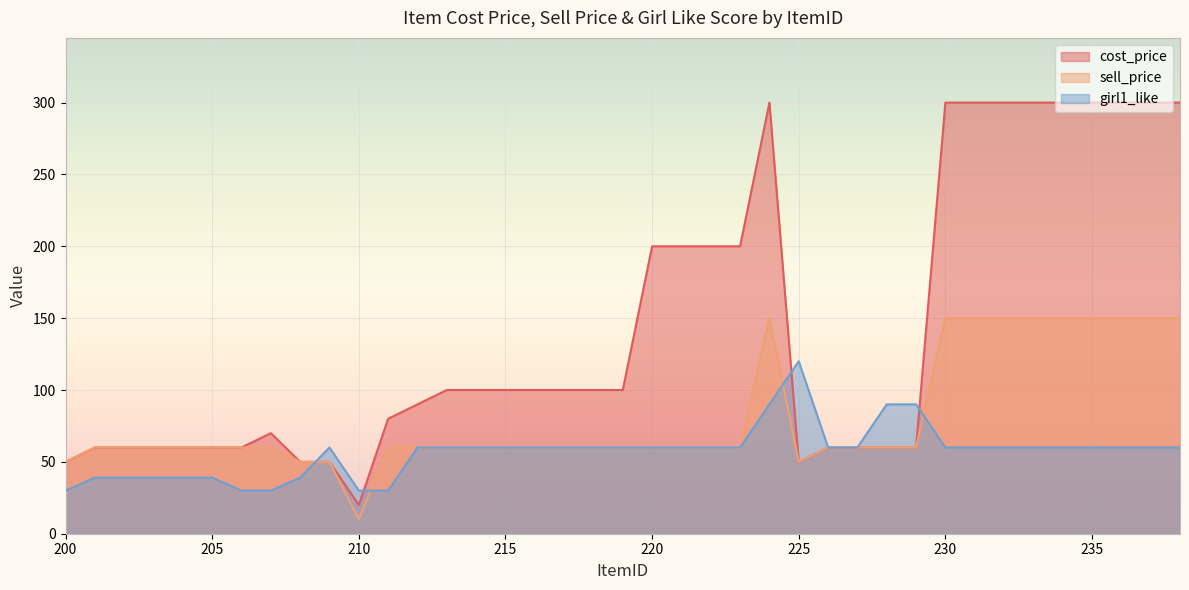

The girl1_like series shows 40 at 230. True or false?

False